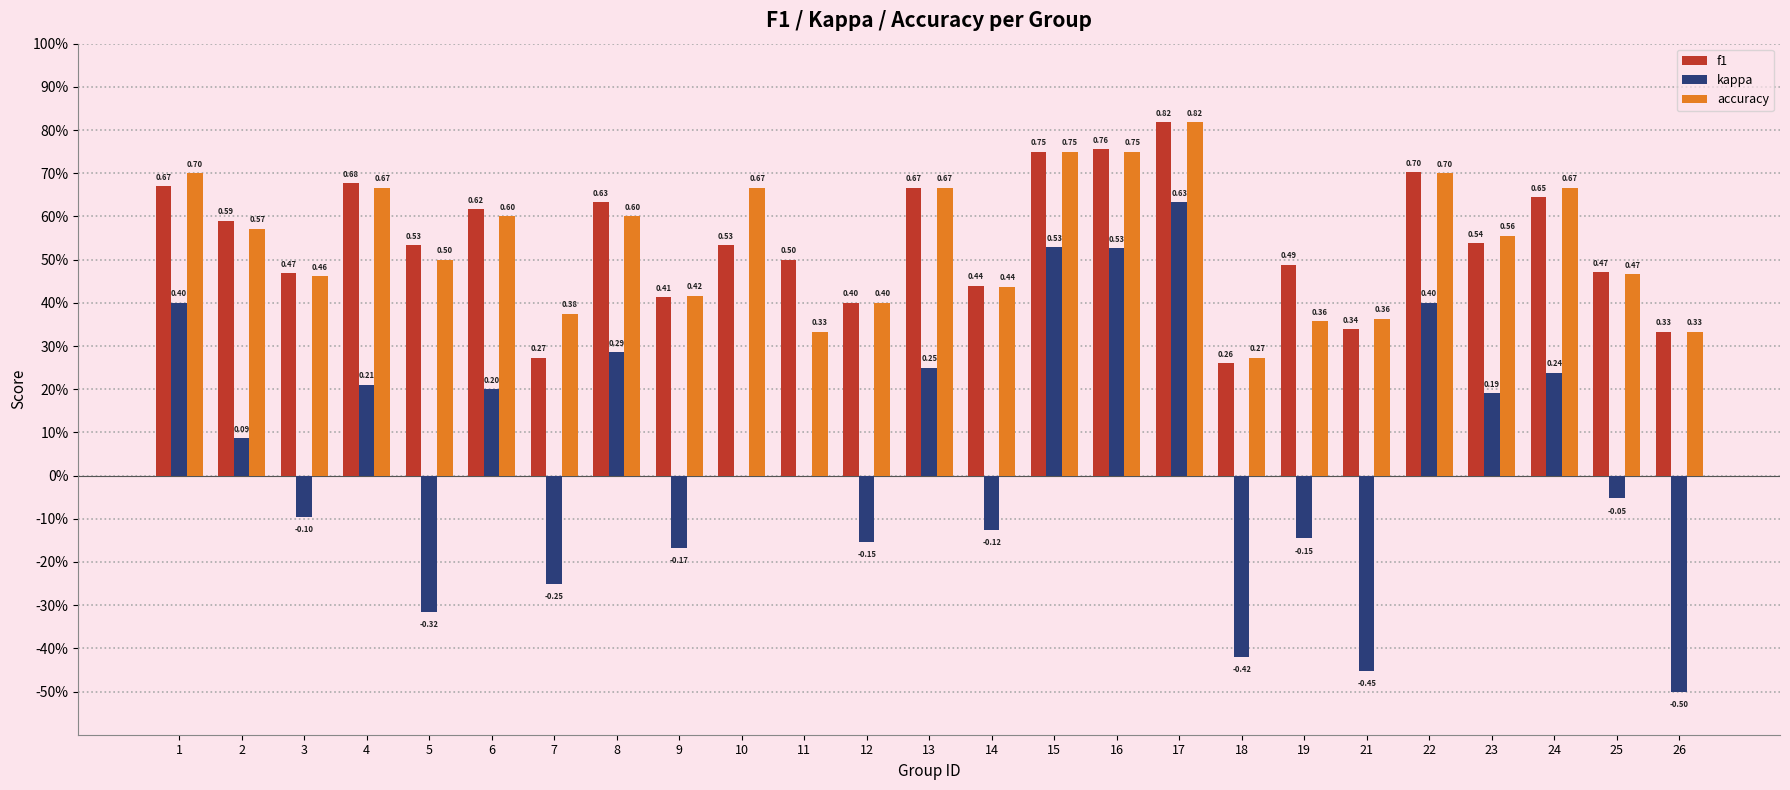

Which series has the largest total across all categories?

f1